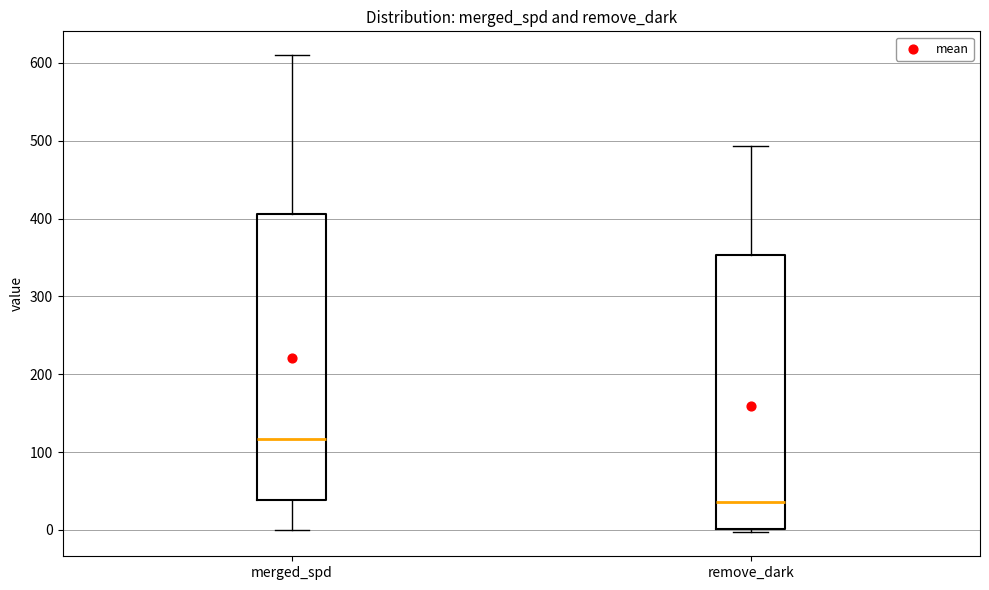

Which box has the highest median line?

merged_spd